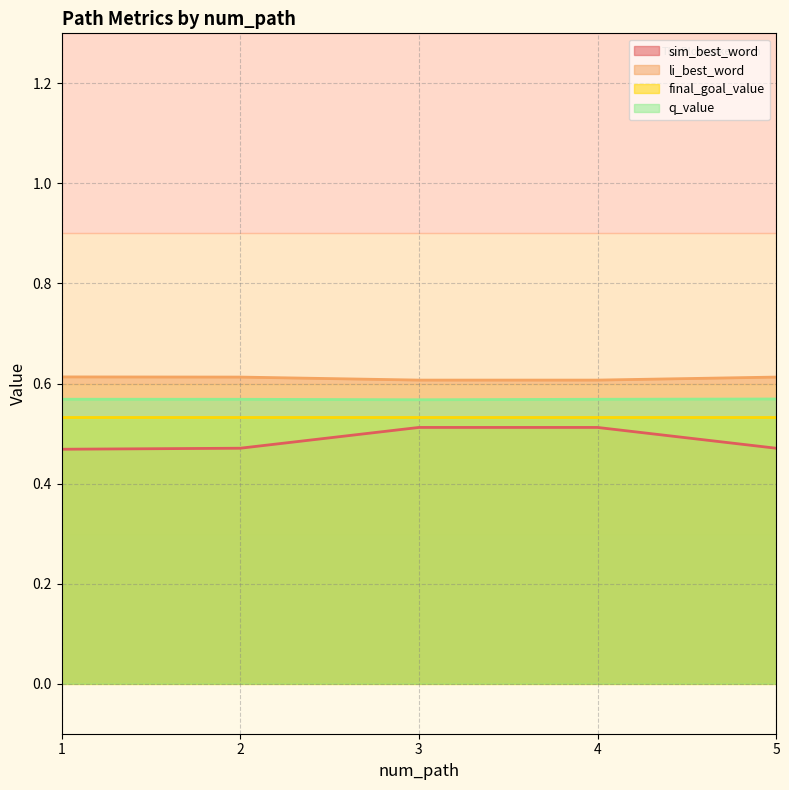

True or false: li_best_word and q_value cross at least once.

False